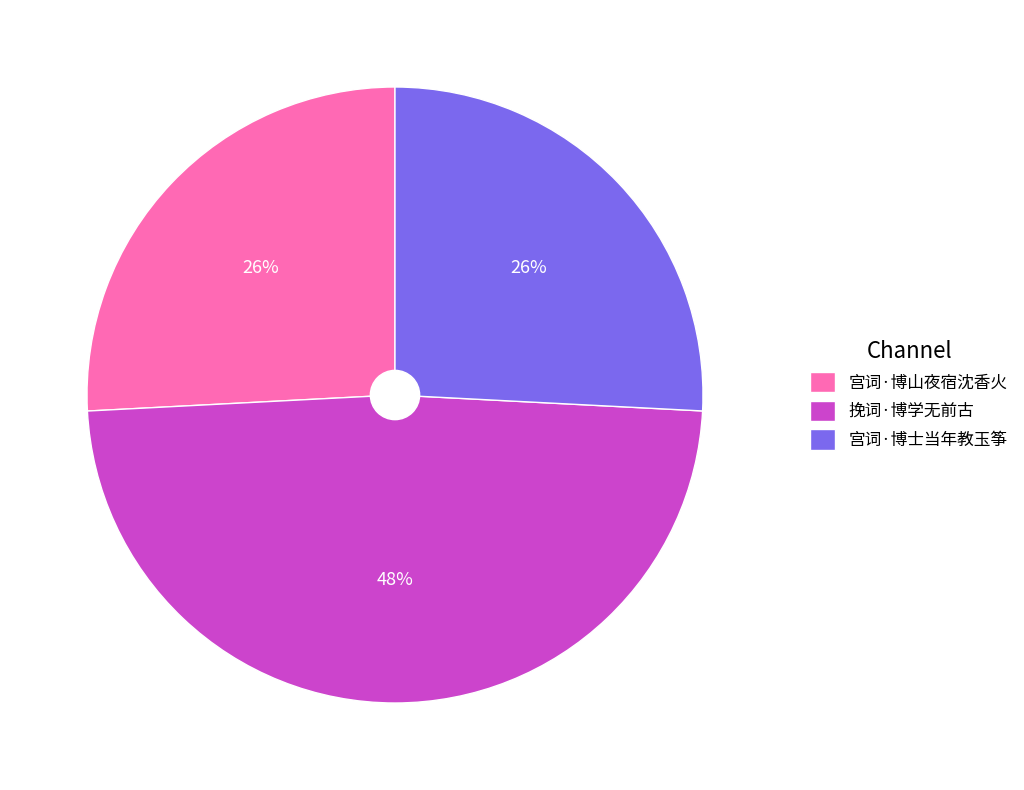

To the nearest percent, what portion does 挽词·博学无前古 represent?

48%